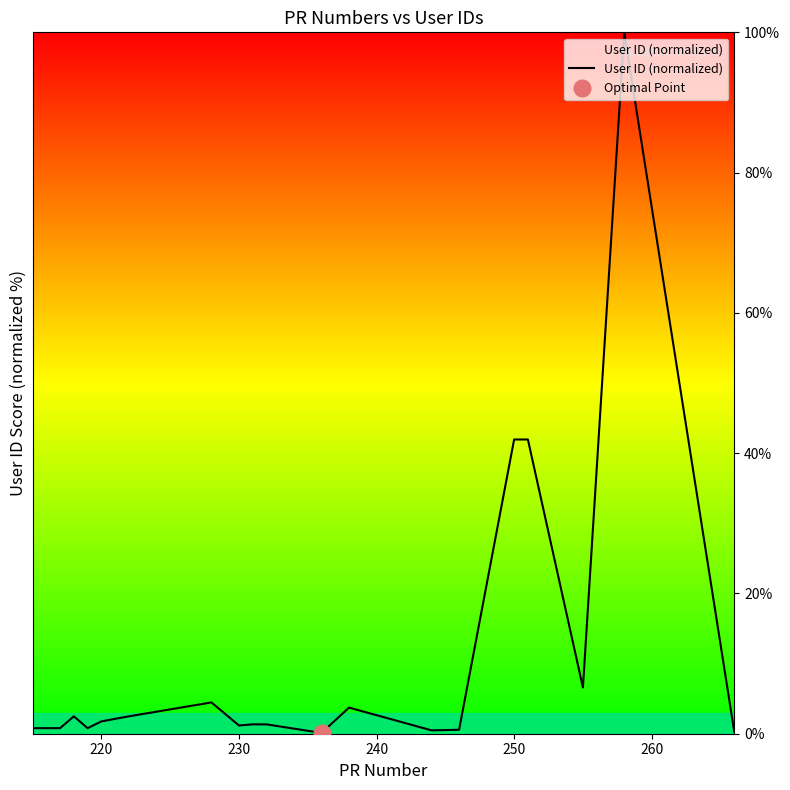

How many lines are shown in the chart?

1